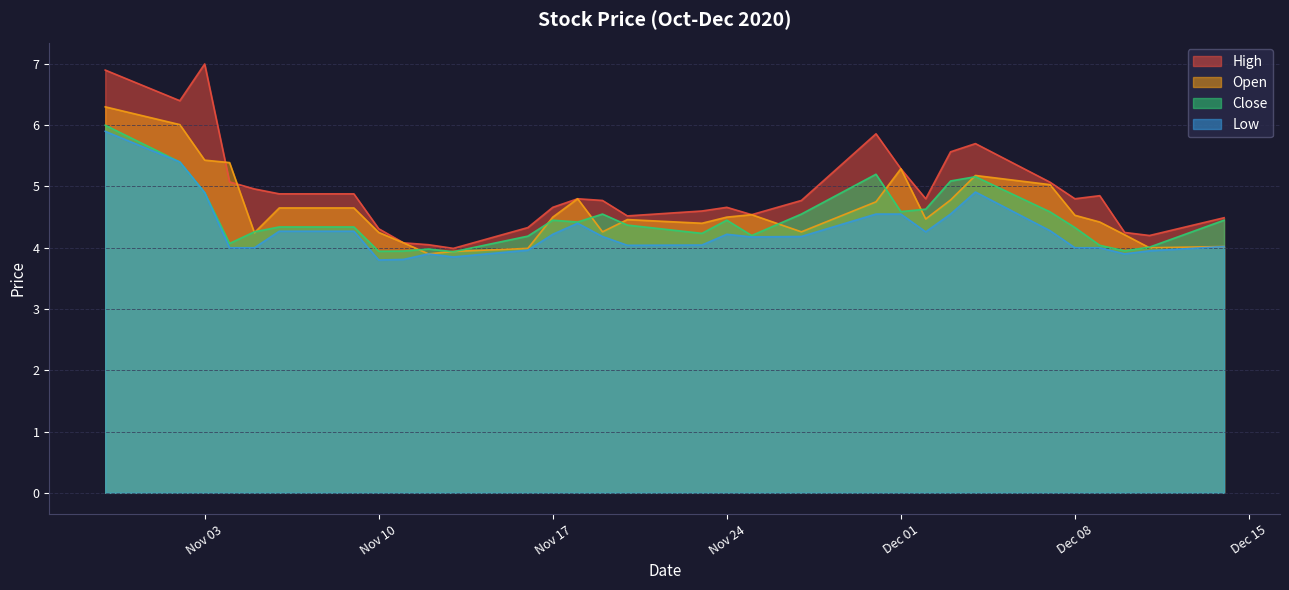

How many interior local valleys does the High series have?

7